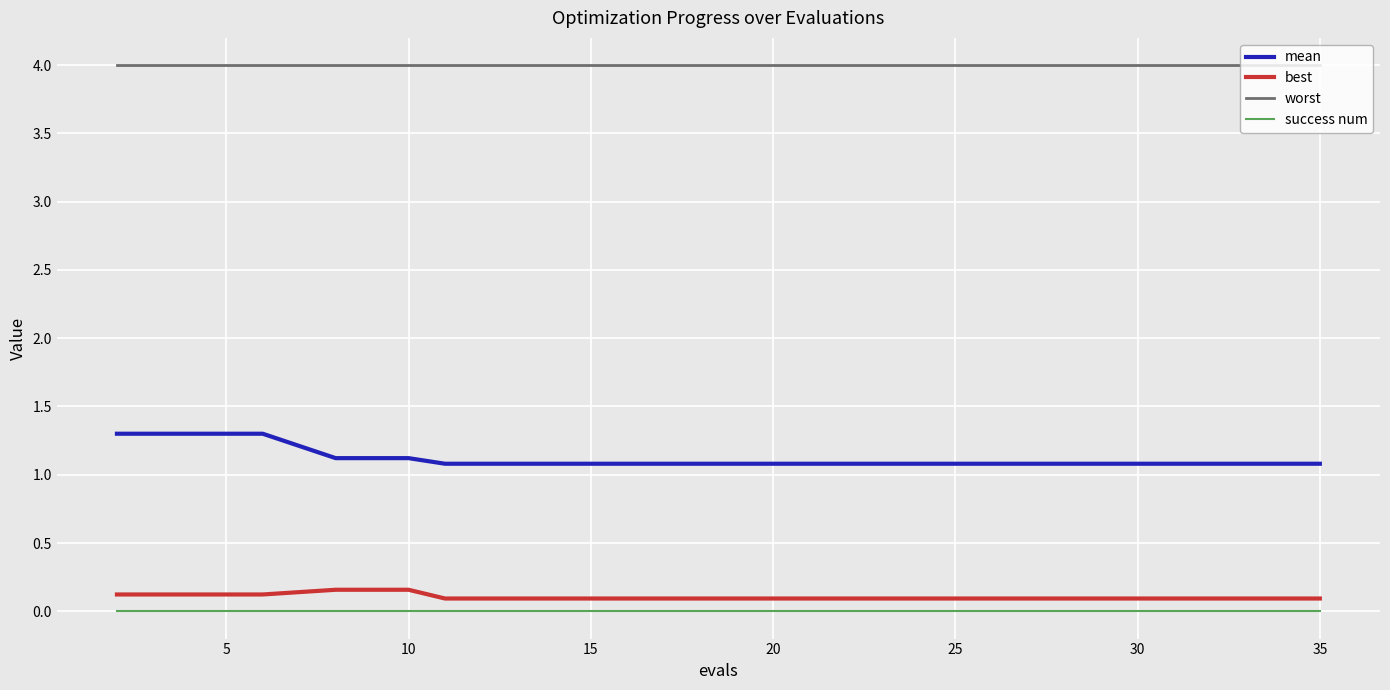

At how many categories does at least one series exceed 3?

19